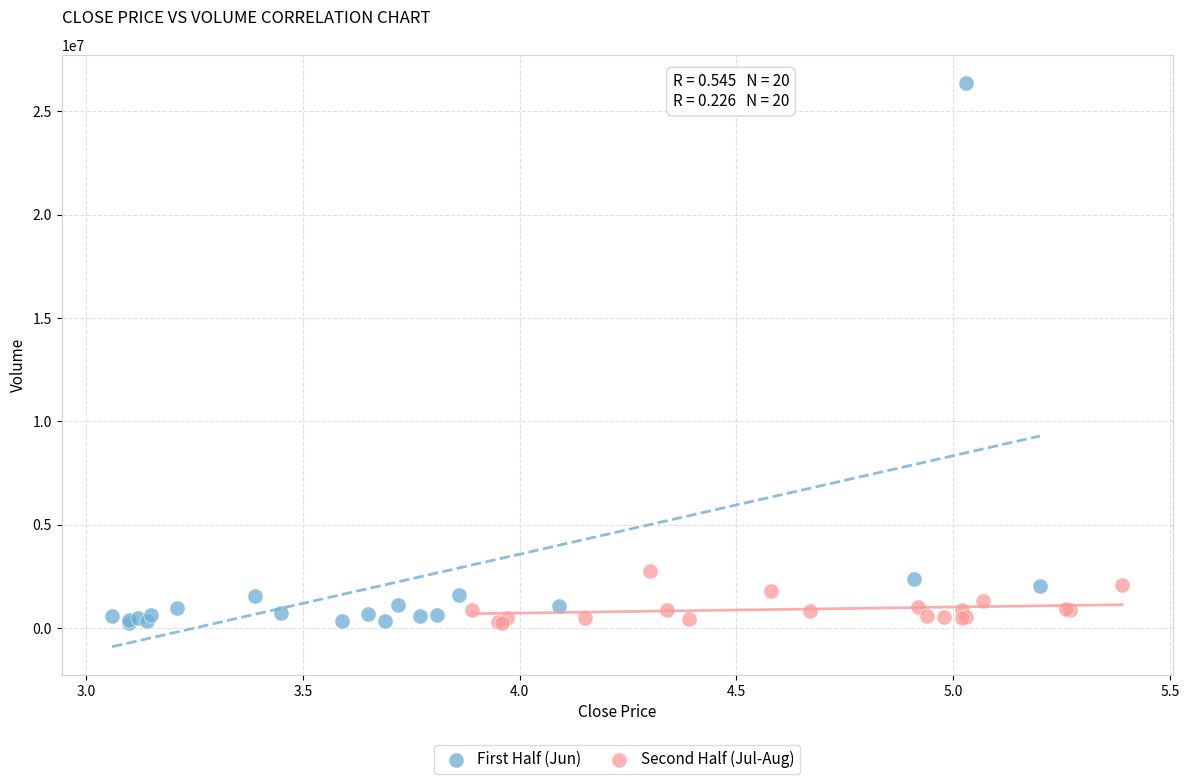

Which series contains the highest Y value?

First Half (Jun)